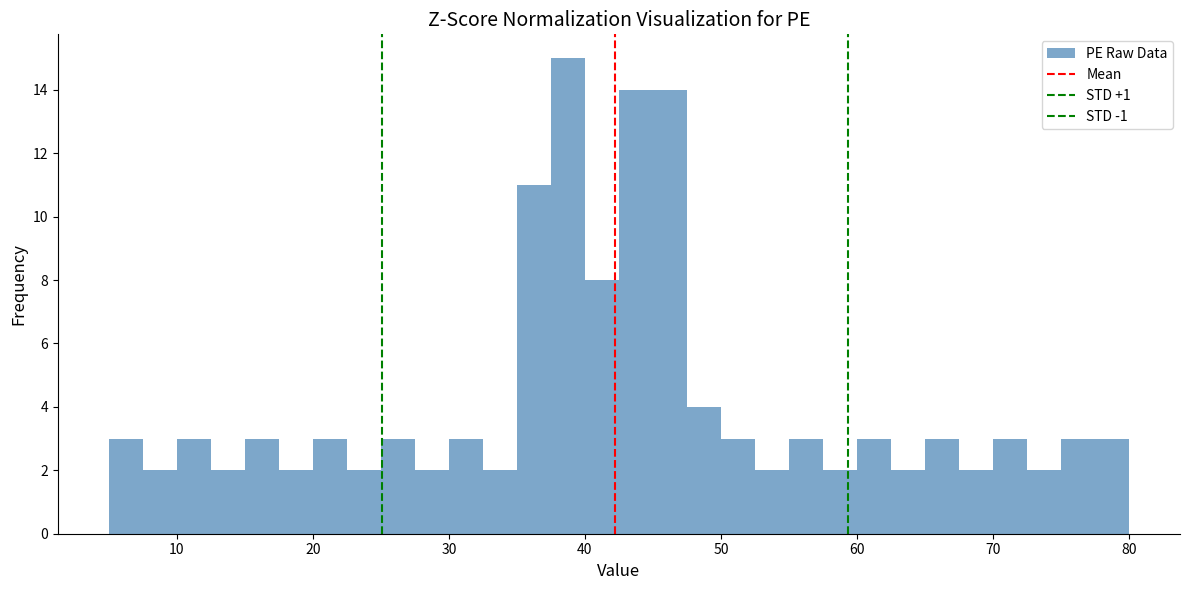

Around what value on the x-axis is the tallest bar? Give the approximate position of its centre, as read against the axis.

39